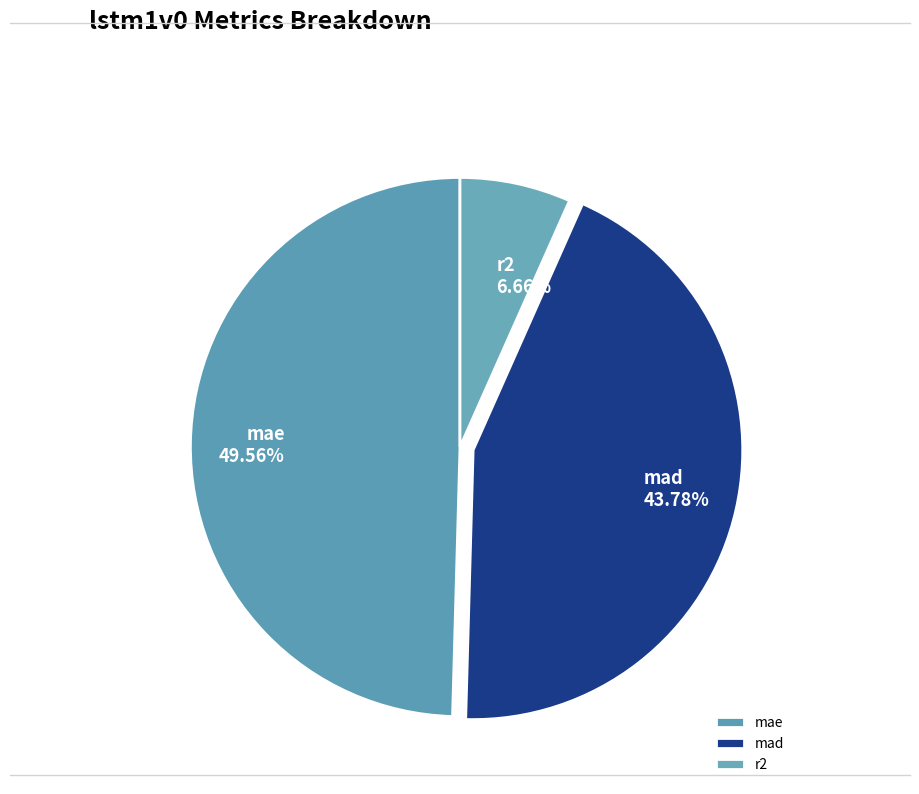

What percentage is the r2 slice, to the nearest percent?

7%